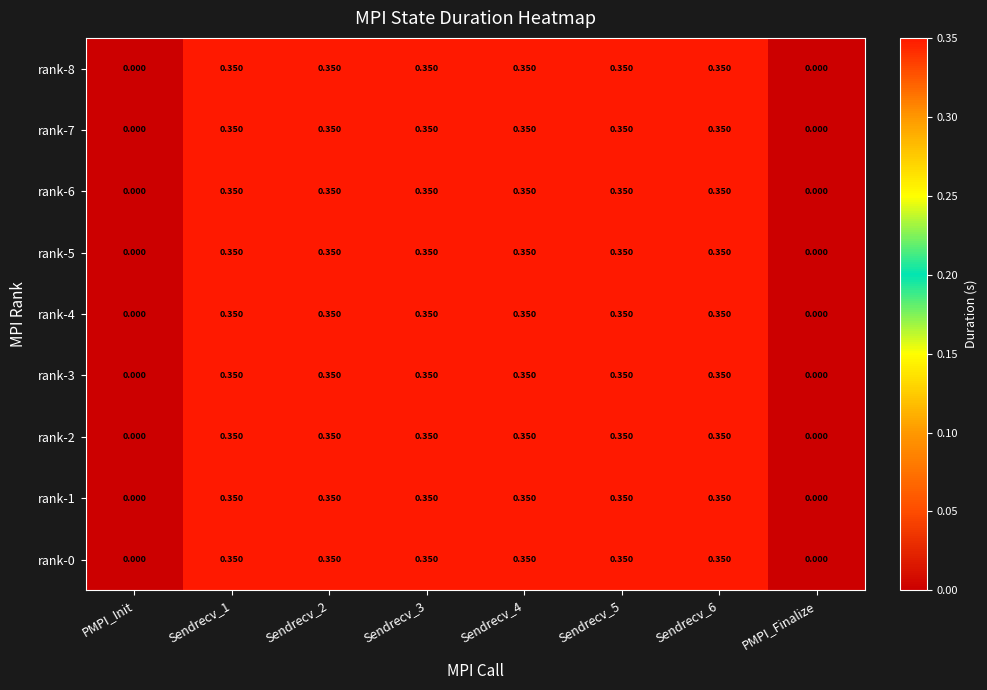

Count the number of categories in the chart.

8